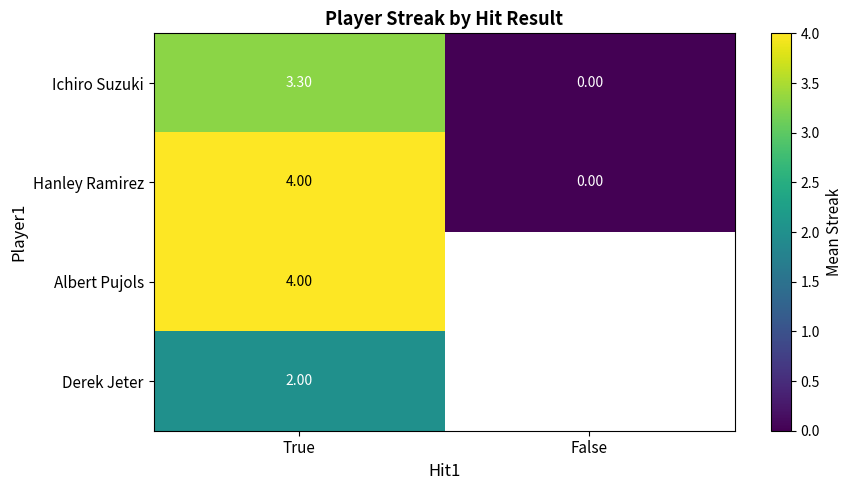

Is the value of Hanley Ramirez at False greater than the value of Ichiro Suzuki at True?

No